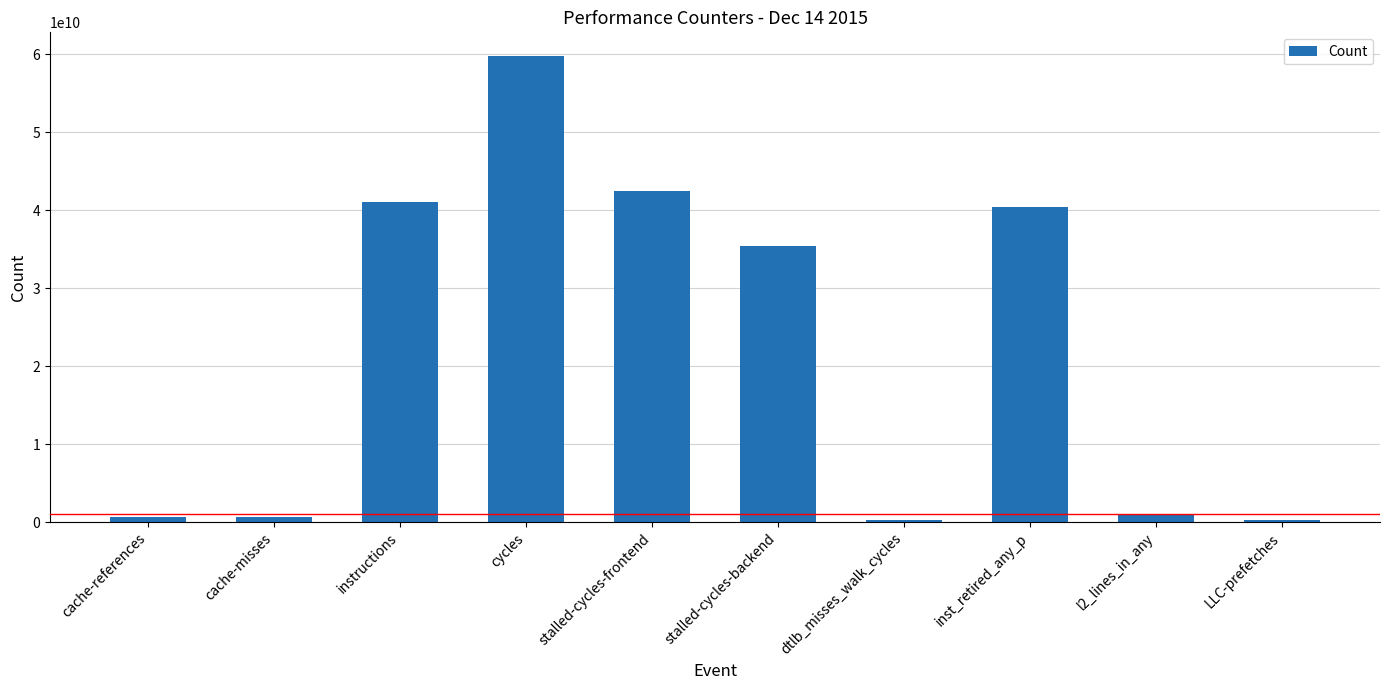

At which category does the chart reach its peak across all series?

cycles